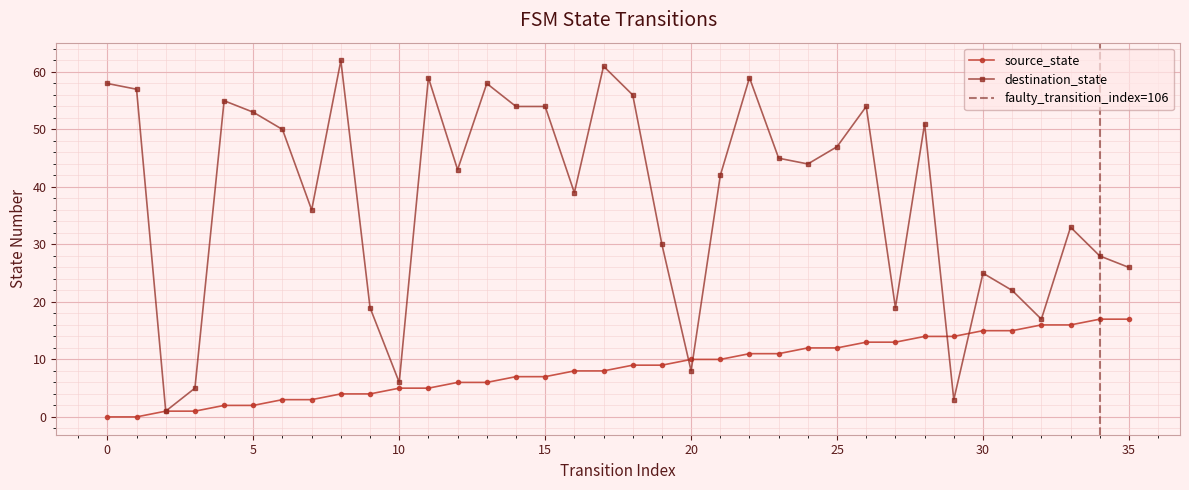

True or false: destination_state has more than 1 points higher than both neighbors.

True